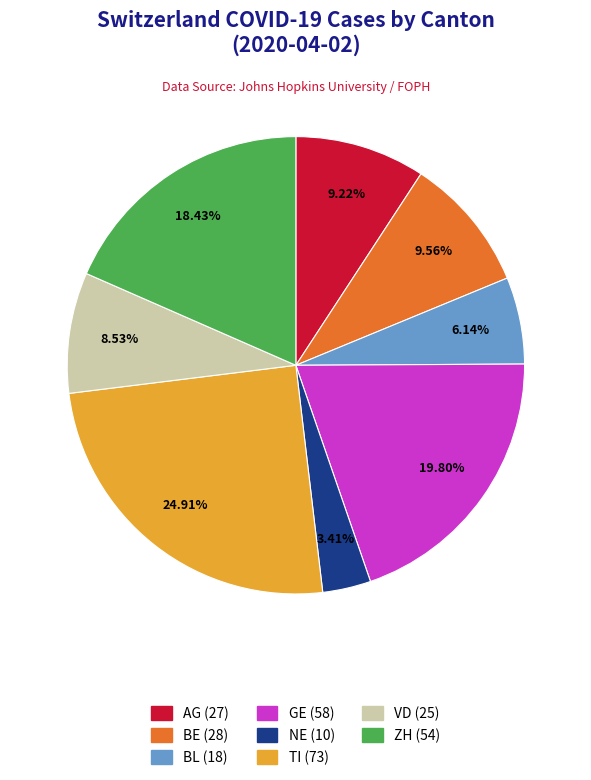

Is there a majority slice in this chart?

No